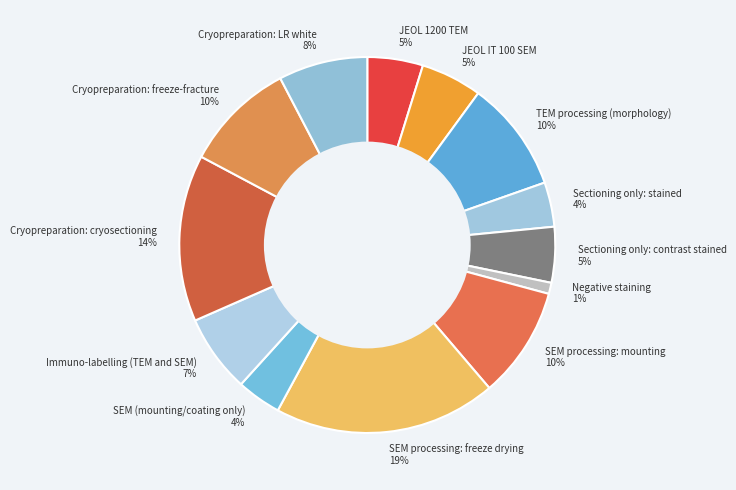

Combined, do Cryopreparation: cryosectioning 14% and Cryopreparation: freeze-fracture 10% account for over 50%?

No